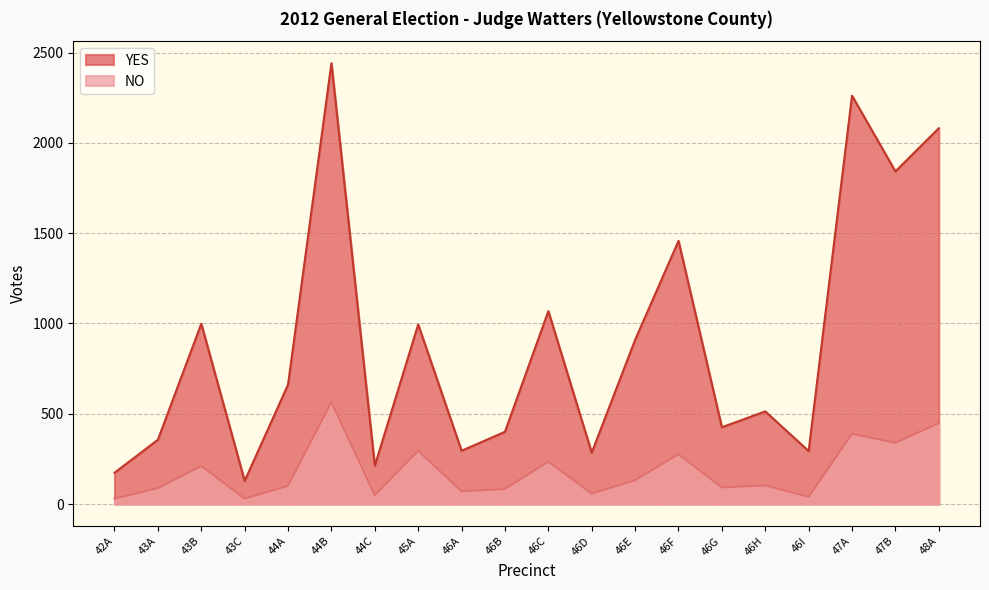

Between 44C and 47A, which series saw the biggest shift?

YES